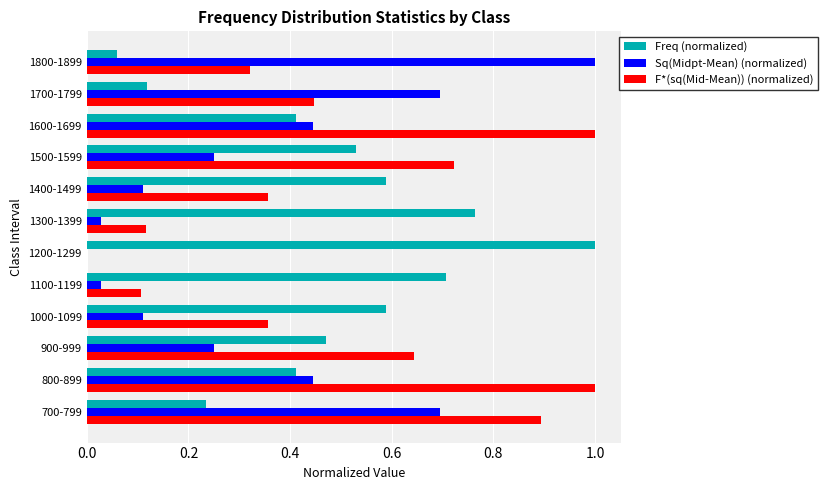

Which series changed the most between 700-799 and 1400-1499?

Sq(Midpt-Mean) (normalized)